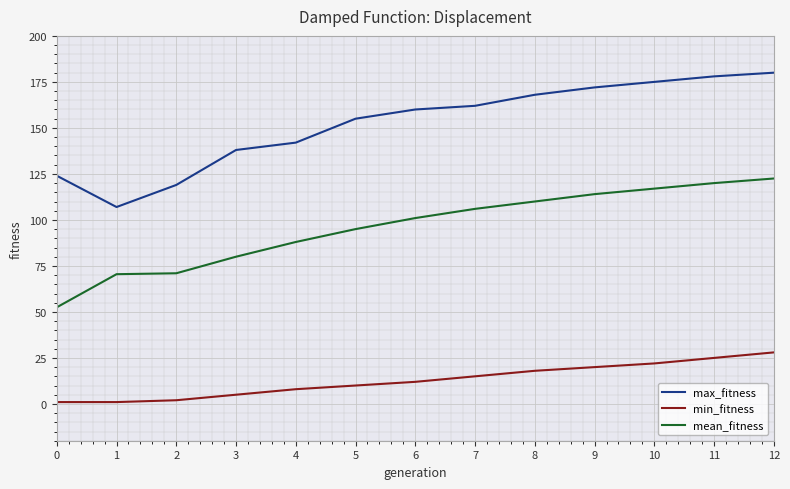

True or false: min_fitness and mean_fitness cross at least once.

False